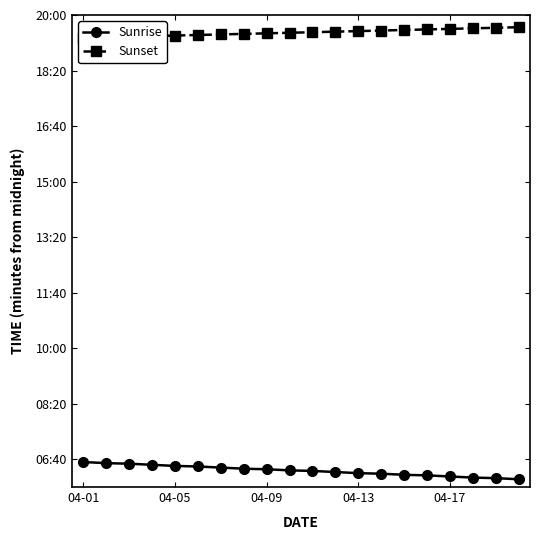

What is the average value of the Sunrise series?

379